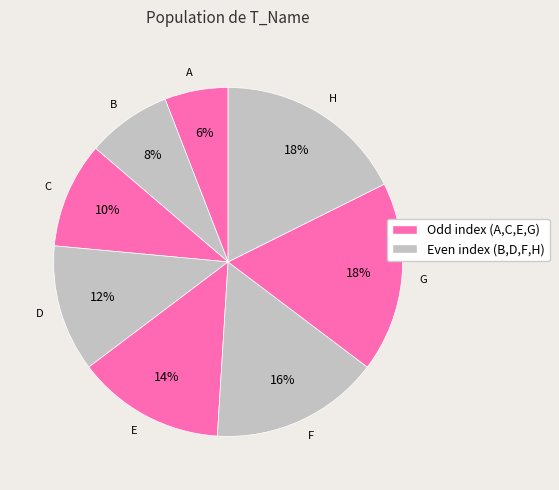

Which category has the smallest portion of the pie?

A